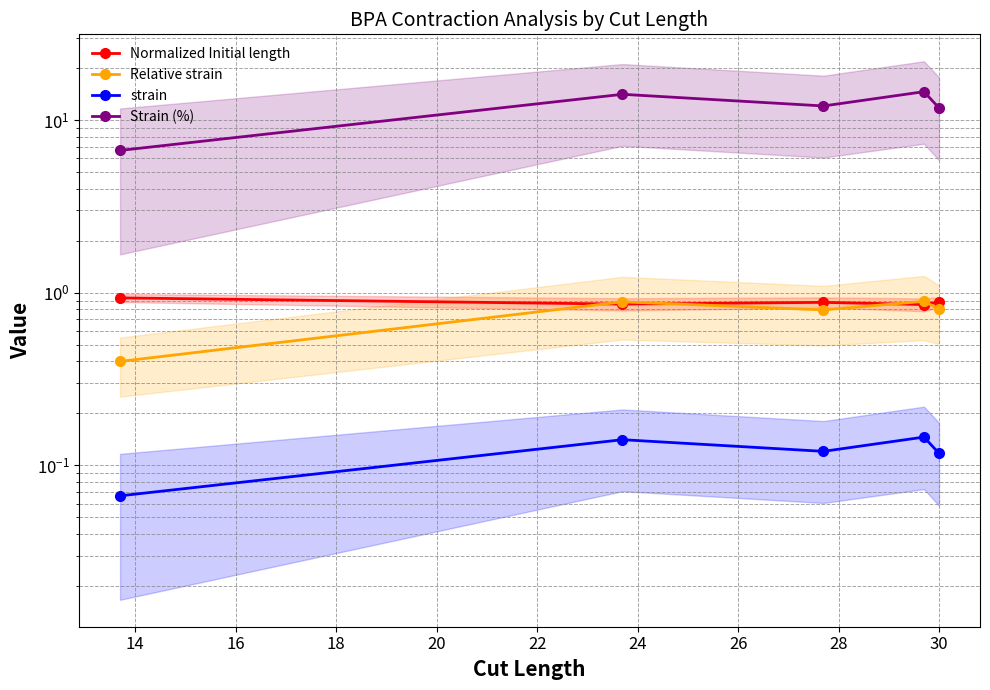

True or false: Strain (%) and Normalized Initial length intersect in this chart.

False